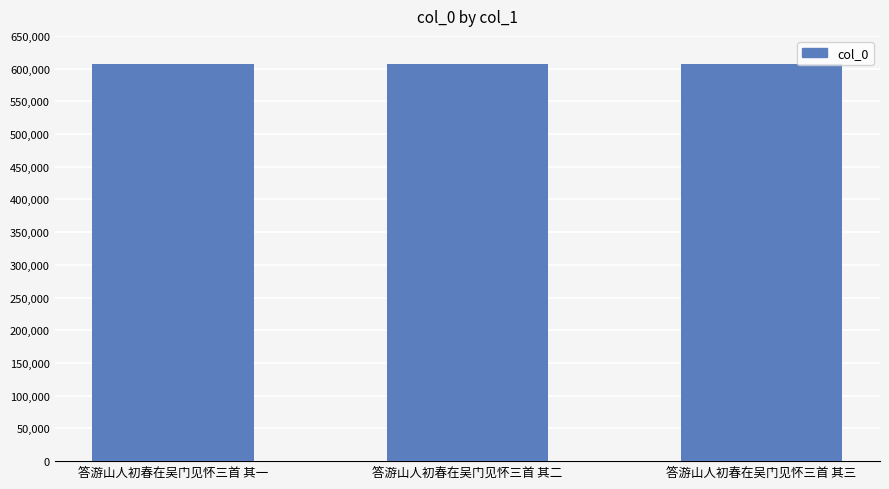

What is the approximate value at 答游山人初春在吴门见怀三首 其一?

606826